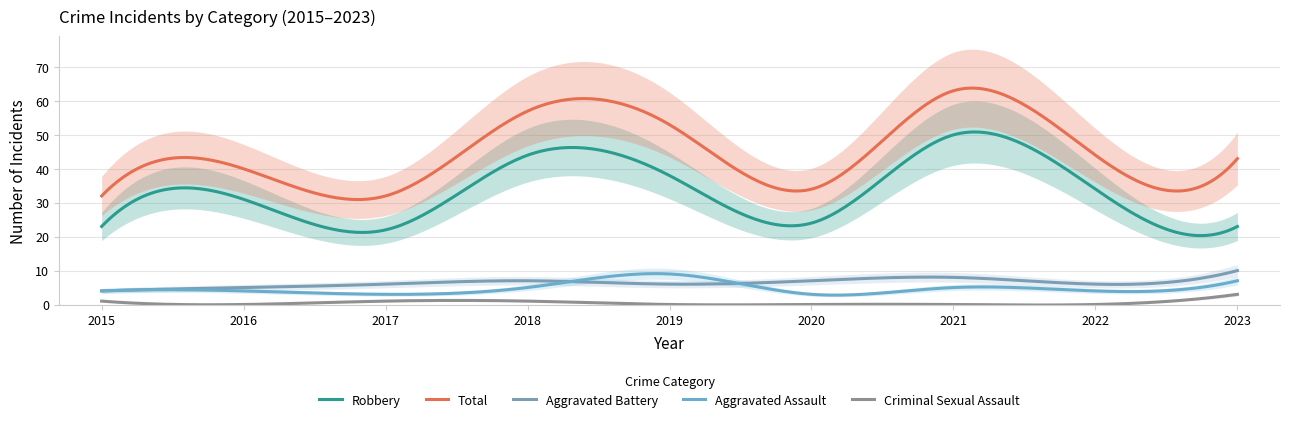

At which label is Total closest to 47?

2022